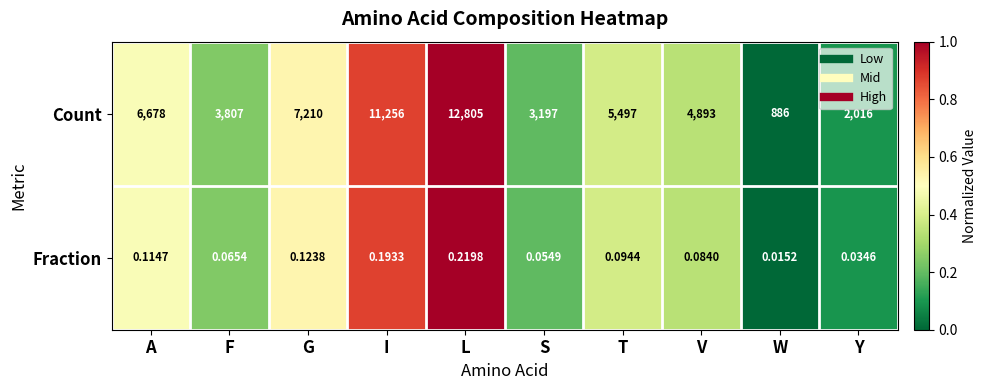

At which label is Count closest to 6845?

A